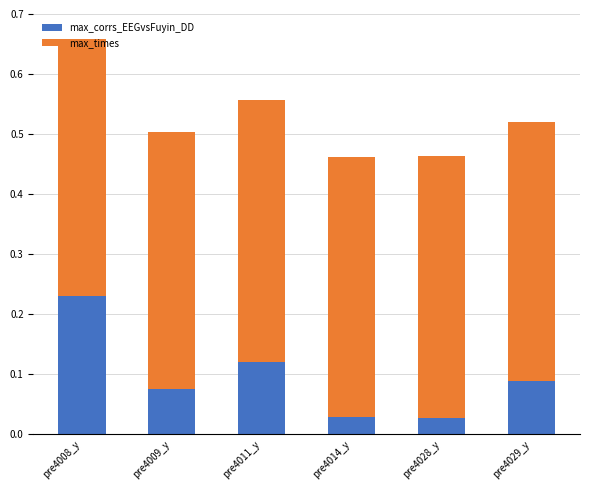

Count the max_corrs_EEGvsFuyin_DD values in the range 0 to 1.

6